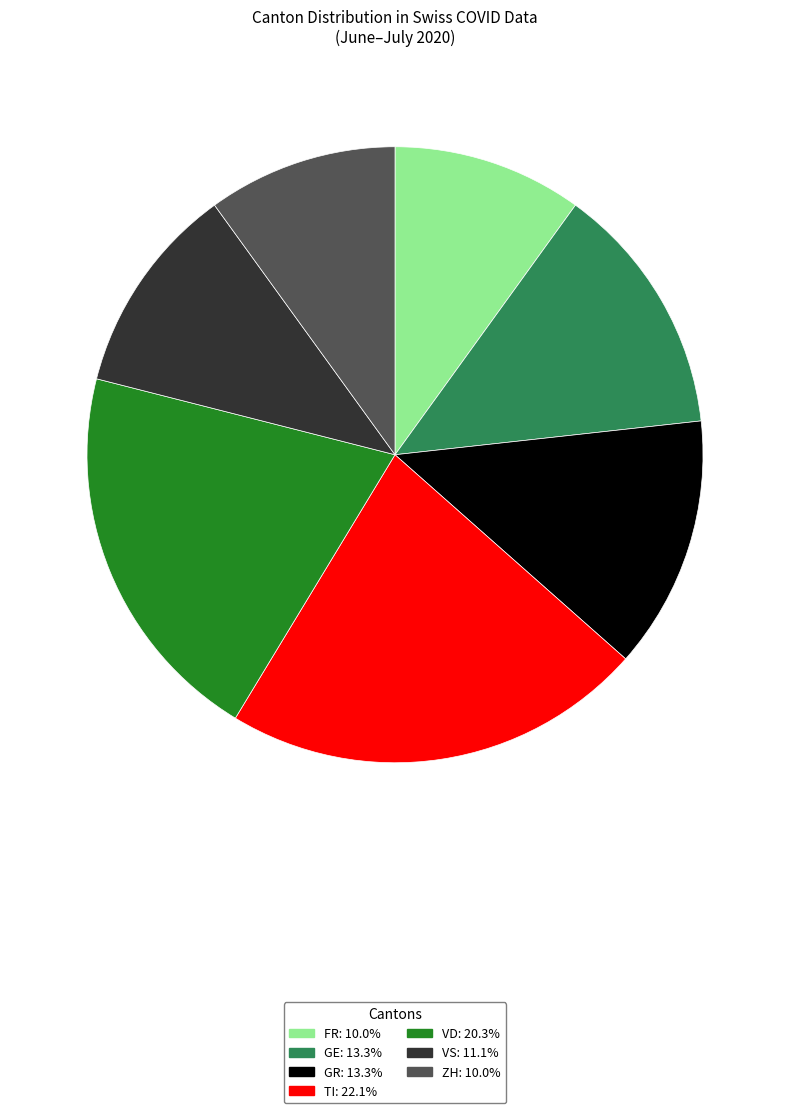

Is there any slice that represents more than half of the pie?

No